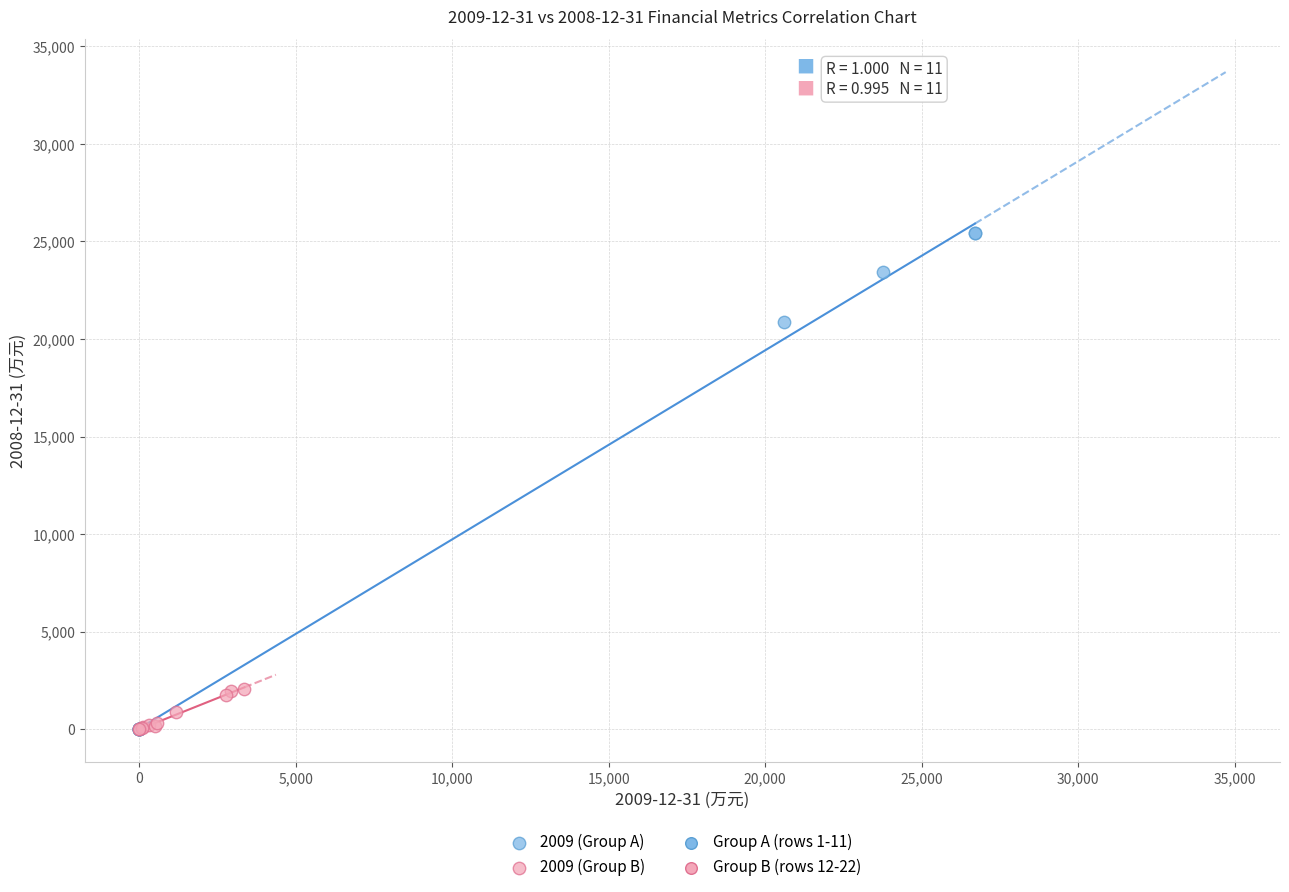

Which series has the largest Y range (max minus min)?

2009 (Group A)